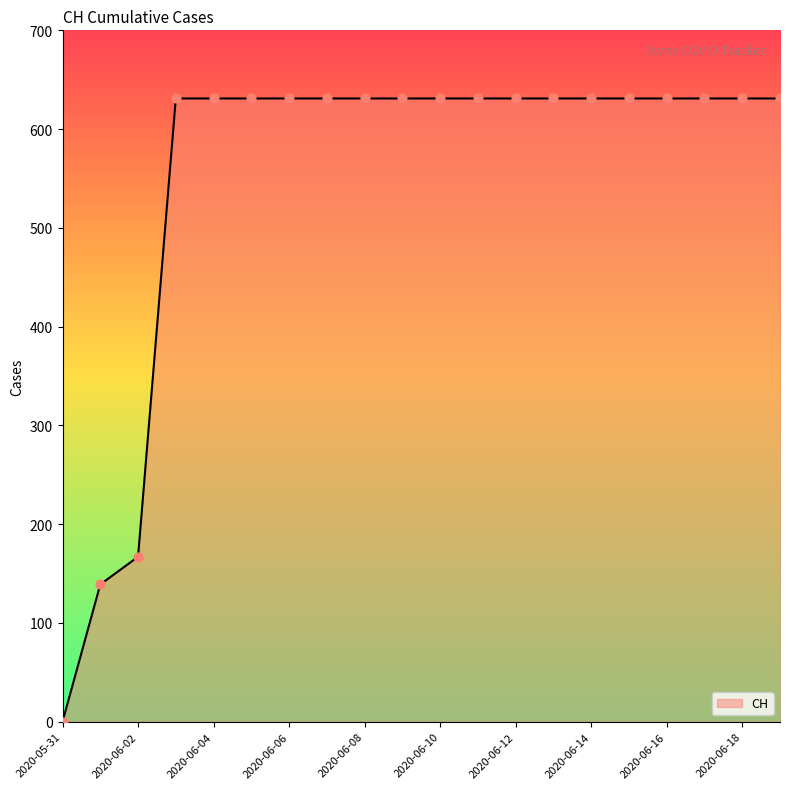

What is the difference between the maximum and minimum values?

631